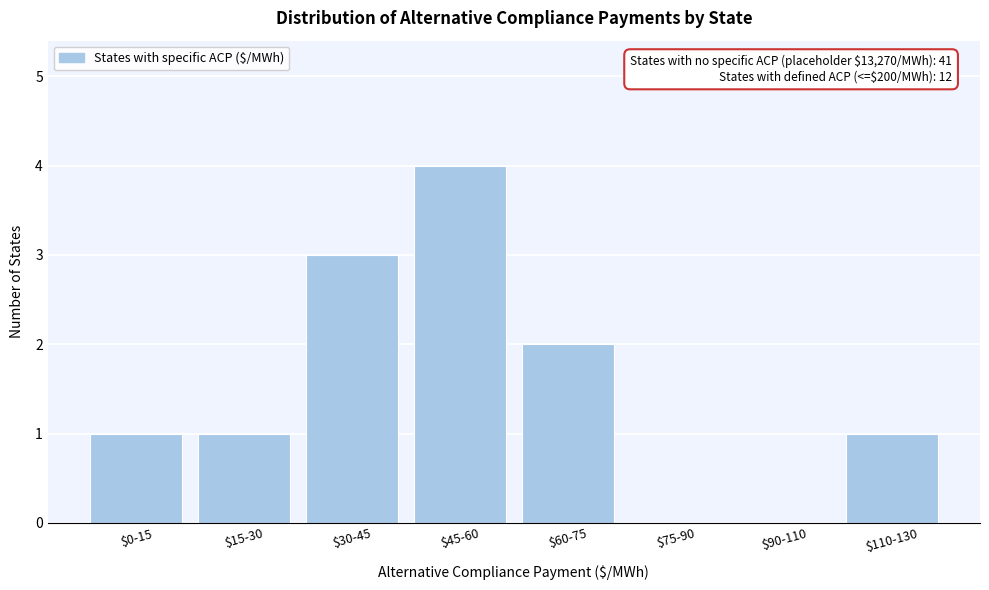

The chart shows a value of 4 at $30-45. True or false?

False